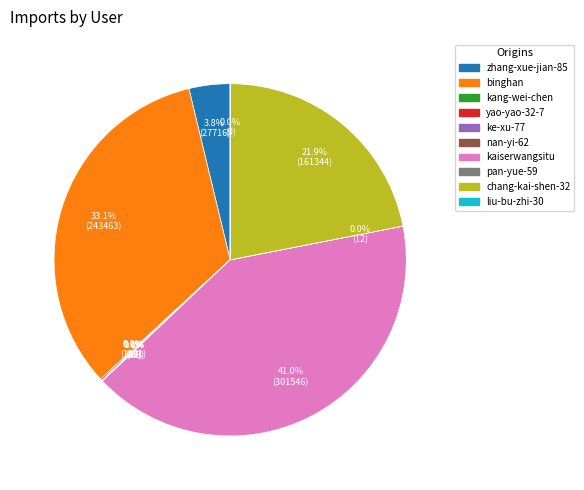

Is there a majority slice in this chart?

No